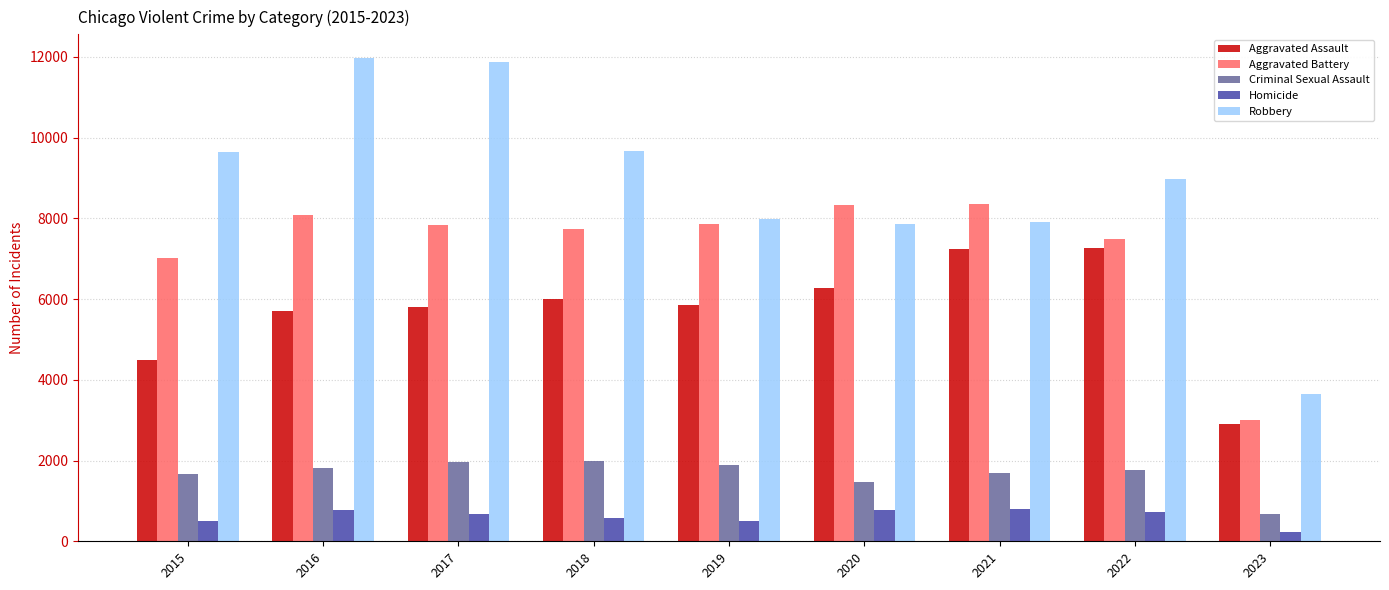

Is it true that Criminal Sexual Assault equals 1988 at 2018?

True